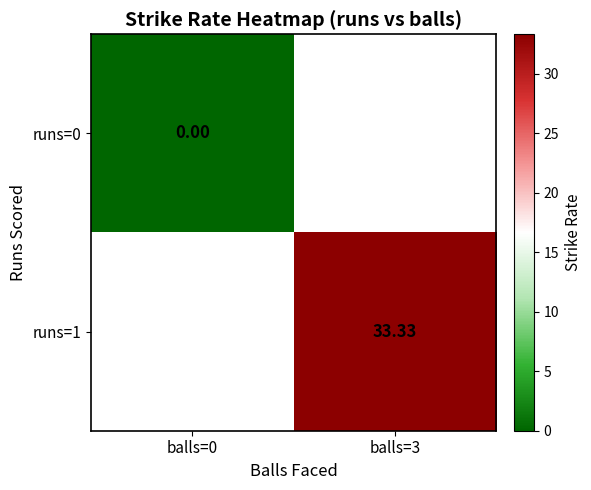

List the labels in order of runs=1 value, largest first.

balls=0, balls=3